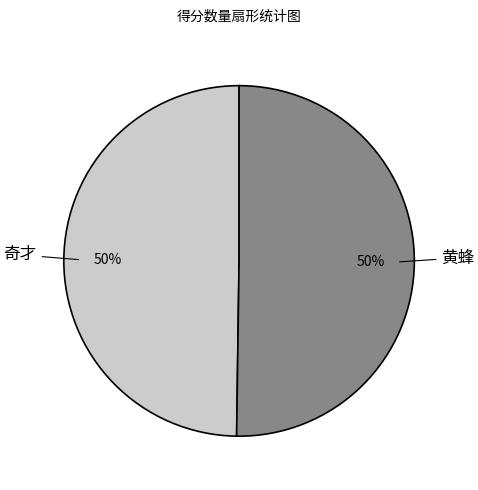

What percentage is the 黄蜂 slice, to the nearest percent?

50%